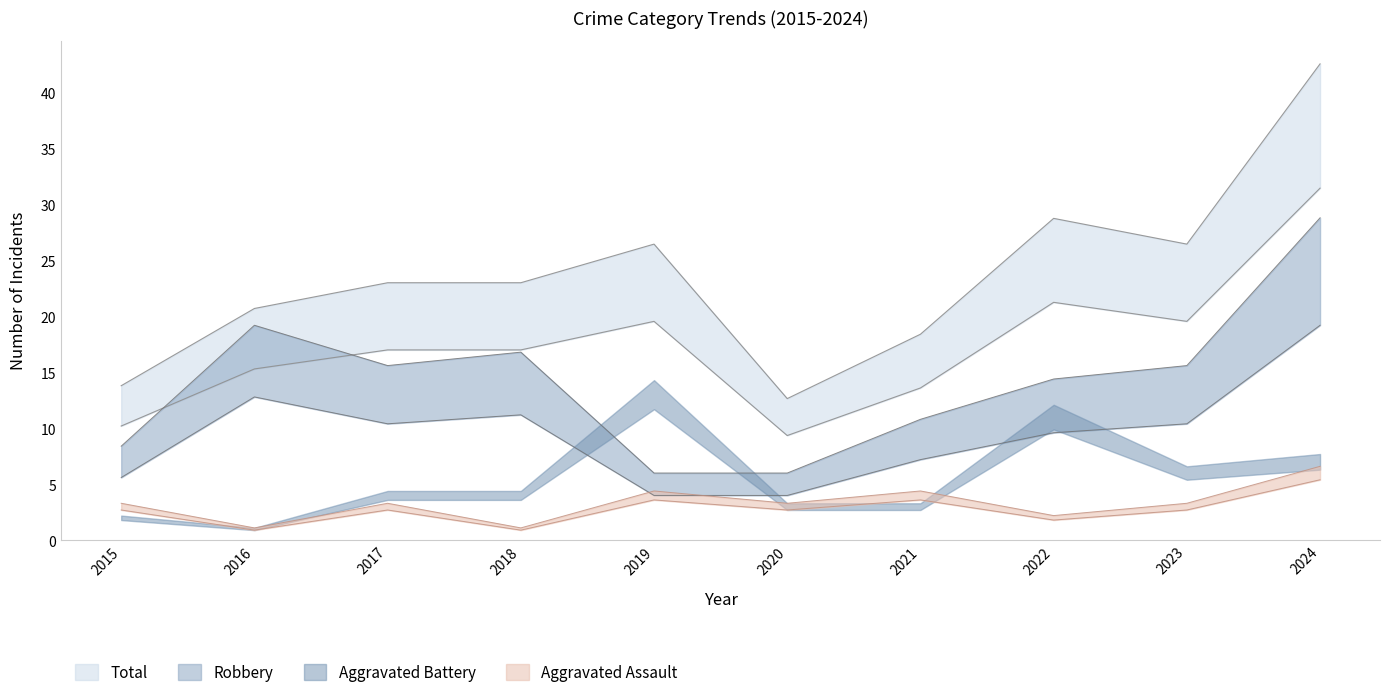

Is the value of Robbery at 2024 greater than the value of Total at 2021?

Yes